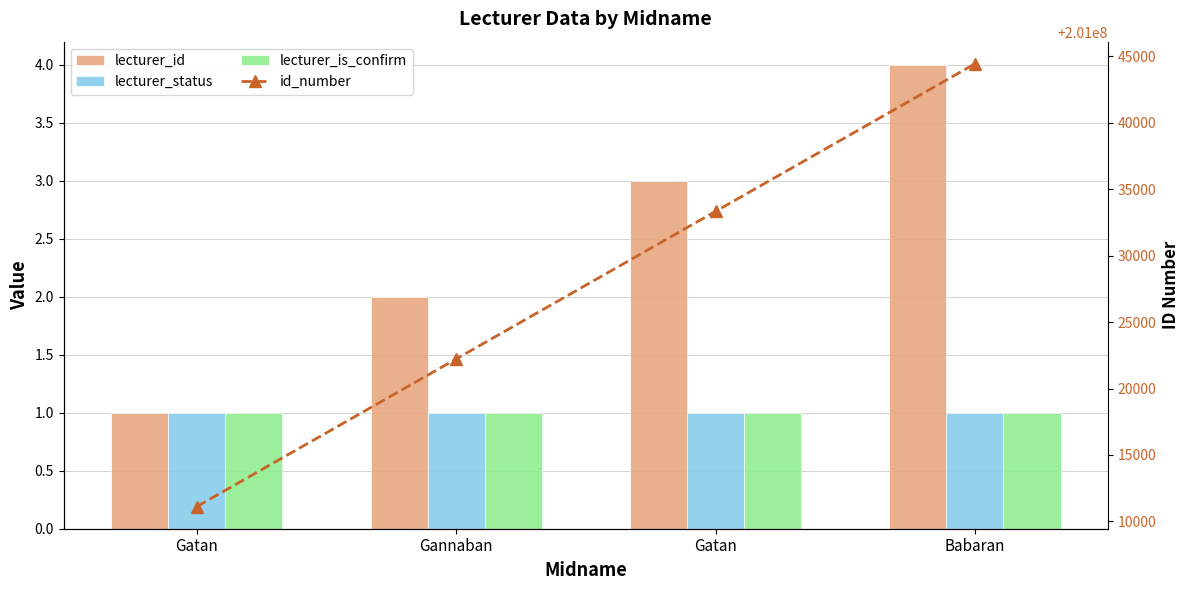

Reading left to right, transcribe all the data shown in this chart.

lecturer_id: Gatan=1	Gannaban=2	Gatan=3	Babaran=4
lecturer_status: Gatan=1	Gannaban=1	Gatan=1	Babaran=1
lecturer_is_confirm: Gatan=1	Gannaban=1	Gatan=1	Babaran=1
id_number: Gatan=201011111	Gannaban=201022222	Gatan=201033333	Babaran=201044444